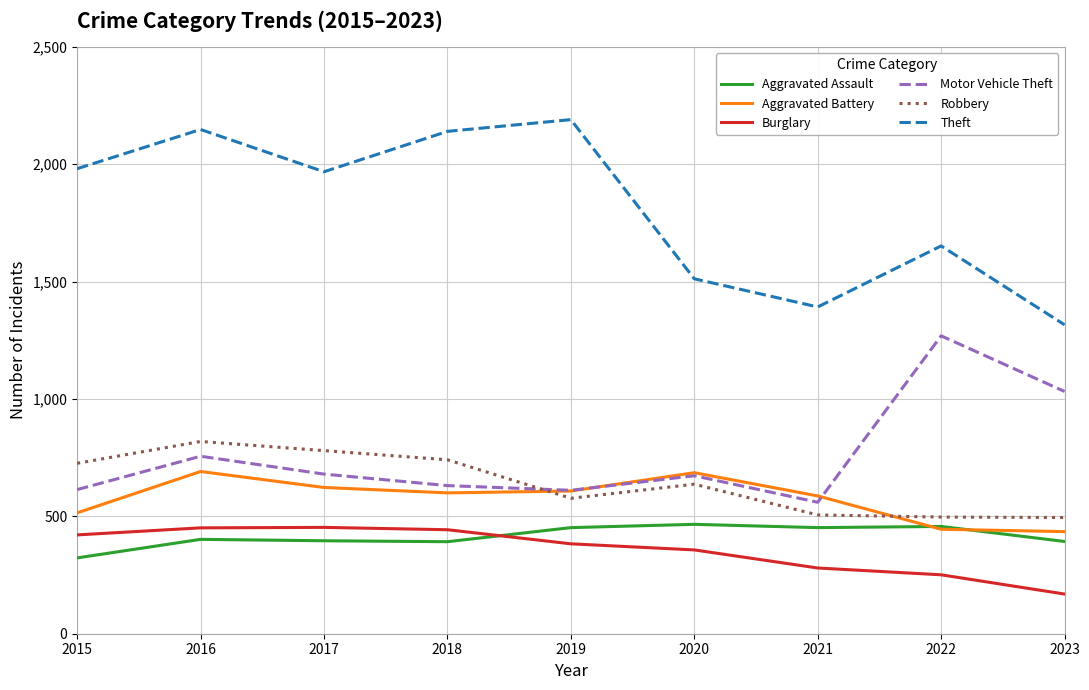

True or false: Burglary and Robbery intersect in this chart.

False